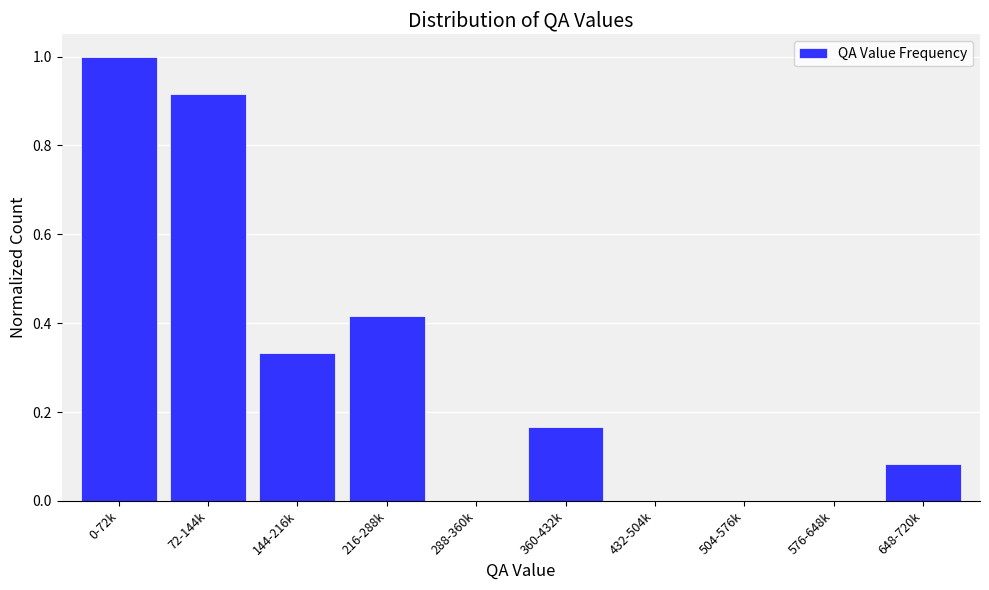

What is the maximum value shown in the chart?

1.0